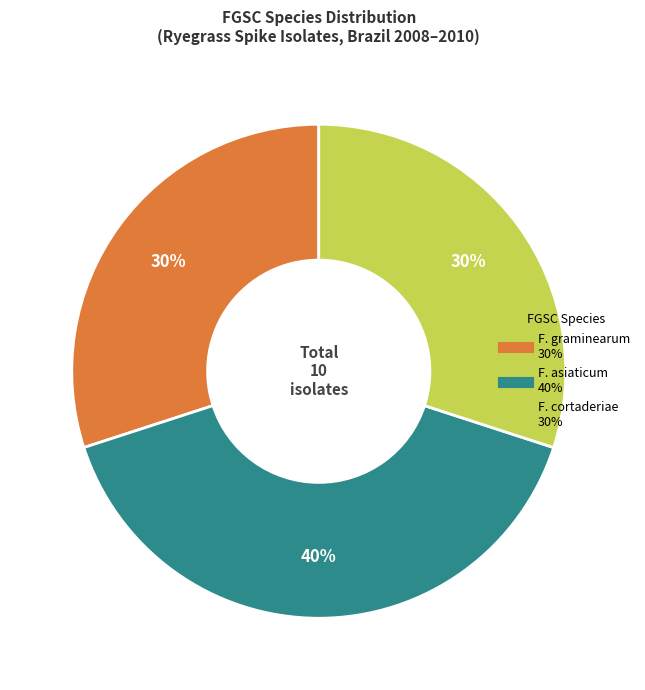

Does any single category account for the majority?

No